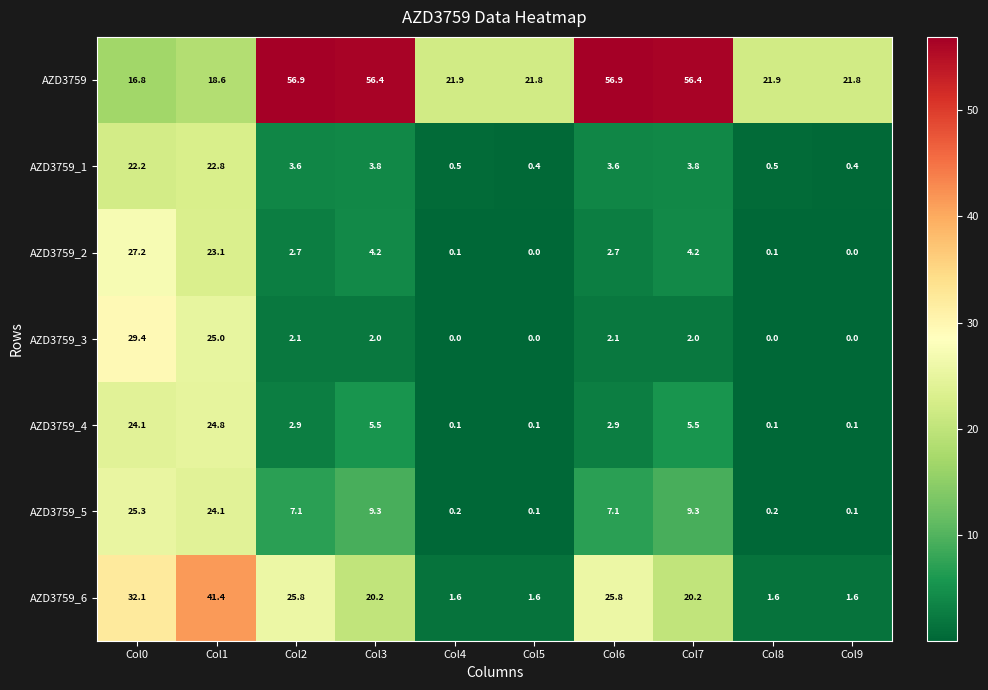

The AZD3759_1 series shows 0.8 at Col4. True or false?

False